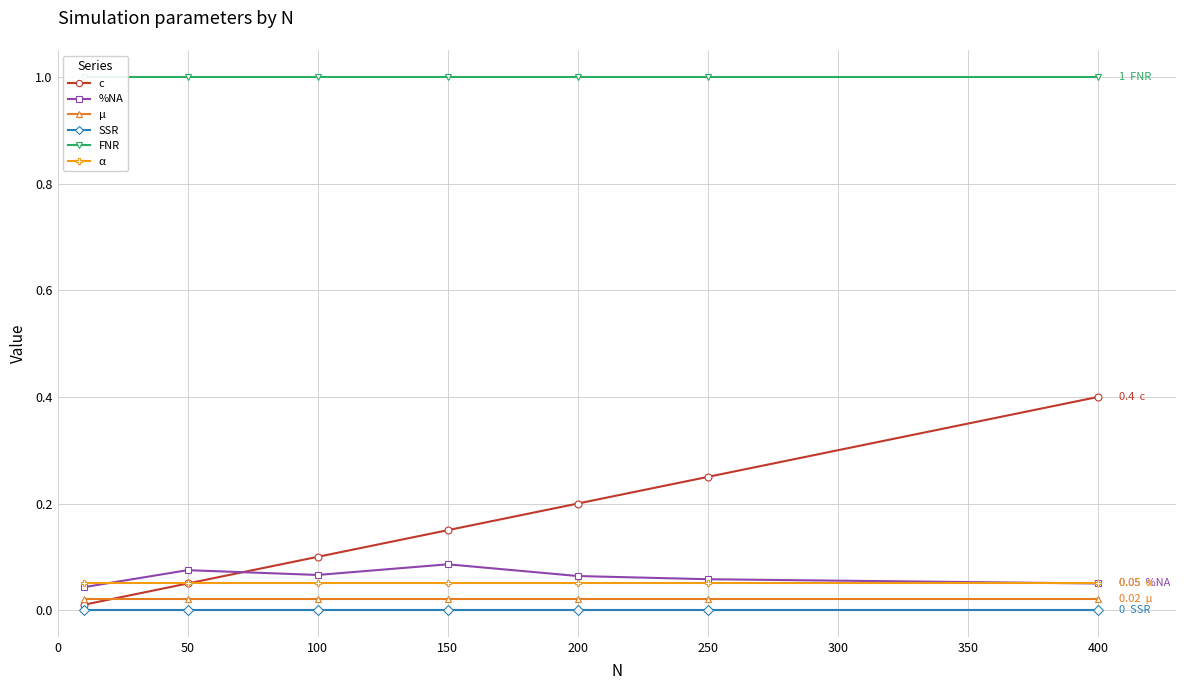

Which series has the largest range (max minus min)?

c